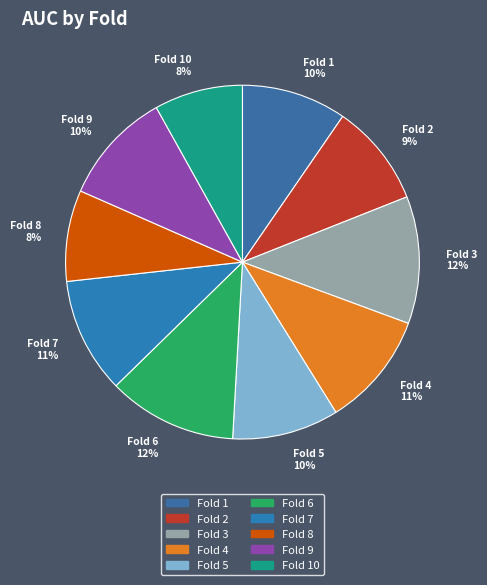

True or false: Fold 3 12% accounts for 5% of the total.

False